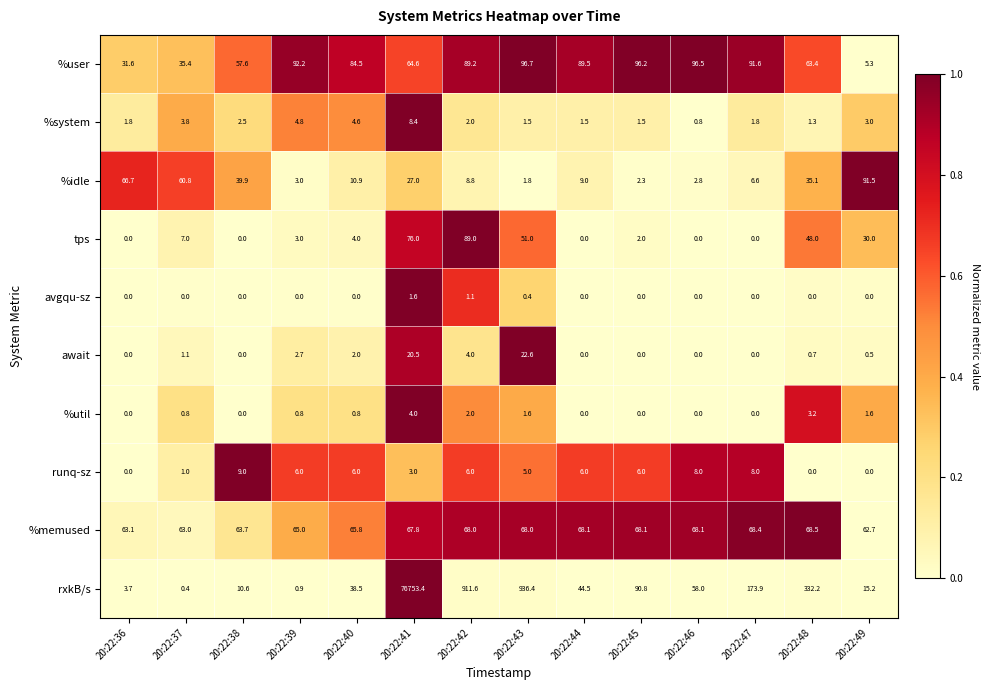

Is it true that %system equals 0.8 at 20:22:45?

False